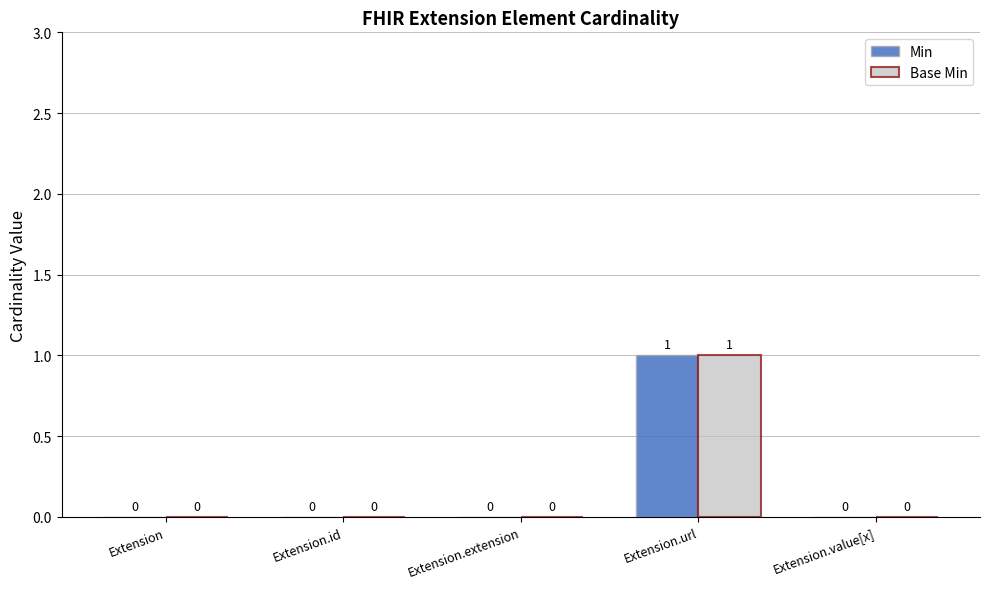

Reading right to left, transcribe all the data shown in this chart.

Min: 0	1	0	0	0
Base Min: 0	1	0	0	0